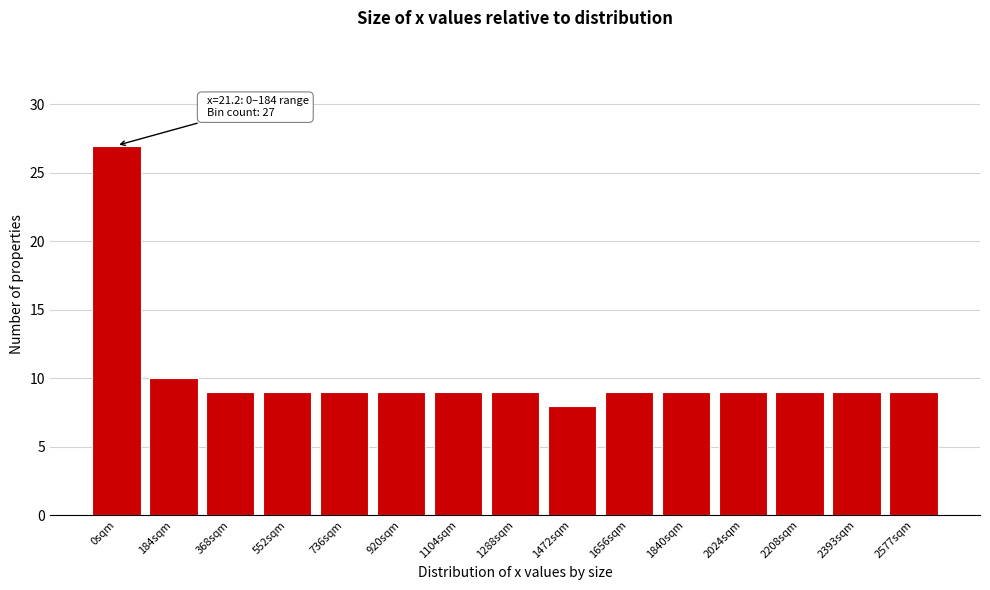

Reading left to right, extract all data points from this chart.

27	10	9	9	9	9	9	9	8	9	9	9	9	9	9